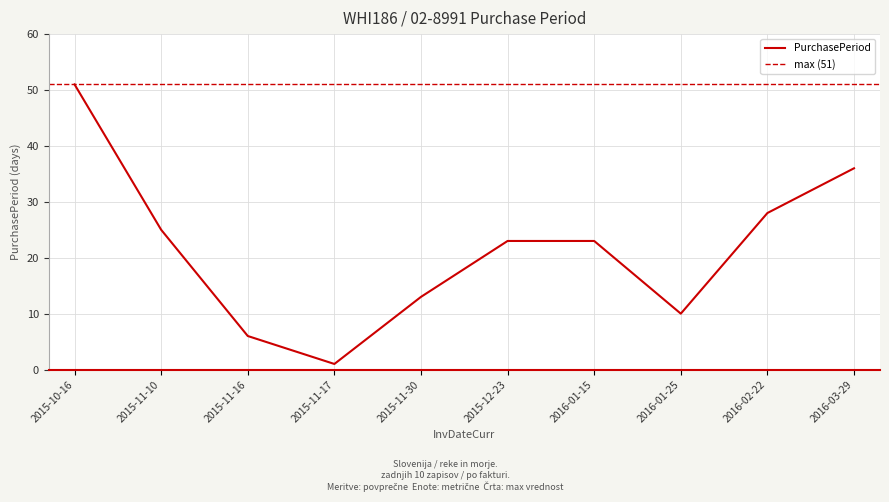

Which category has the lowest value across all series?

2015-11-17